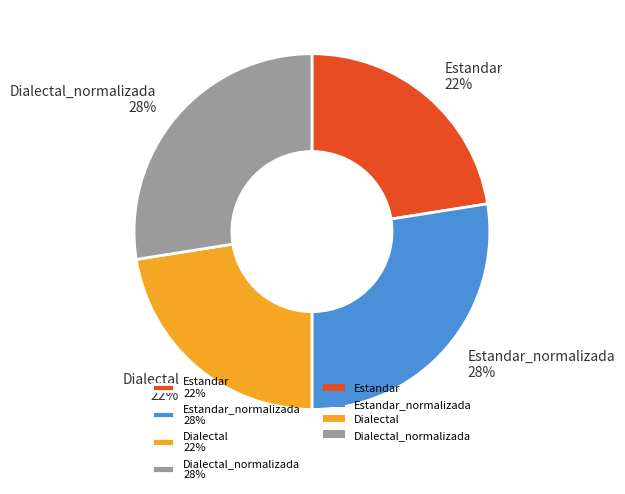

To the nearest percent, what is the average slice percentage?

25%